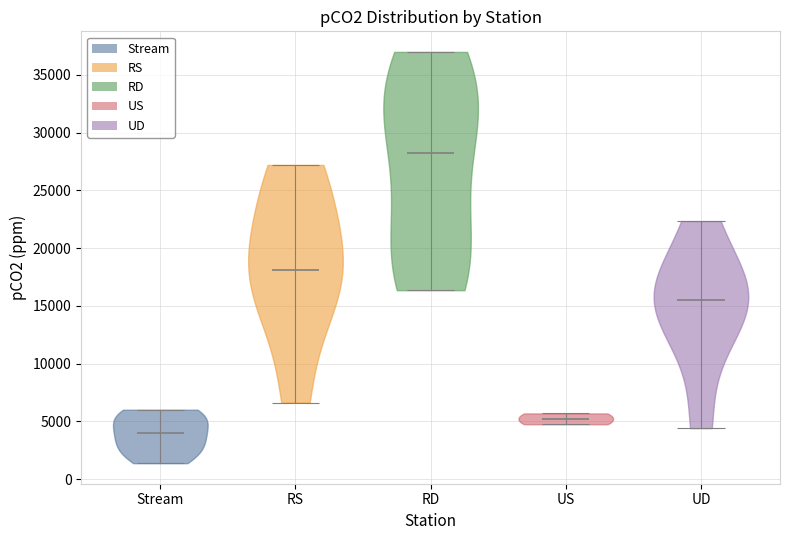

Which violin has the highest median line?

RD